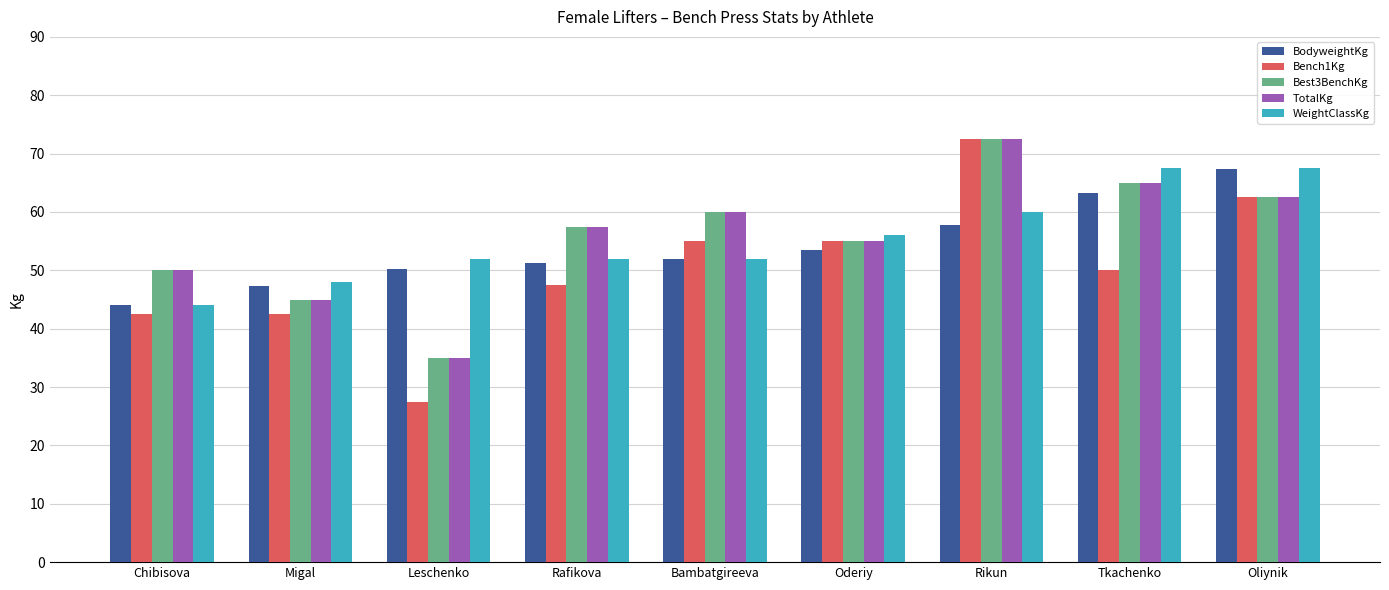

At which category is the sum across all series the highest?

Rikun